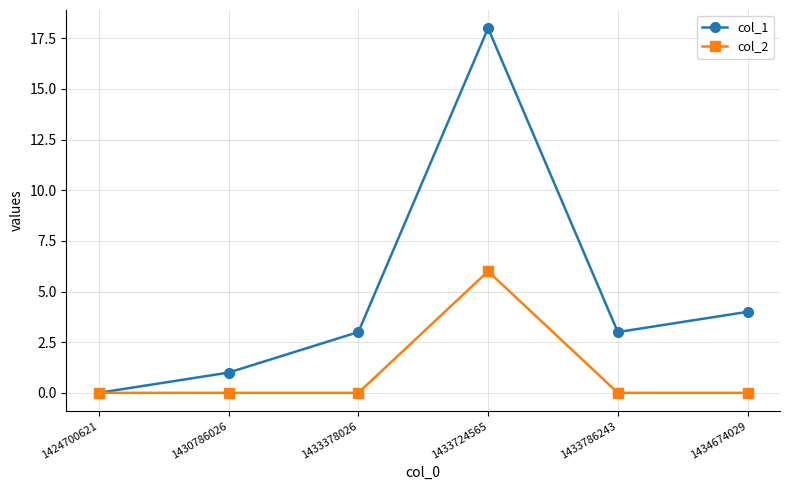

What is the total value across all series at 1434674029?

4